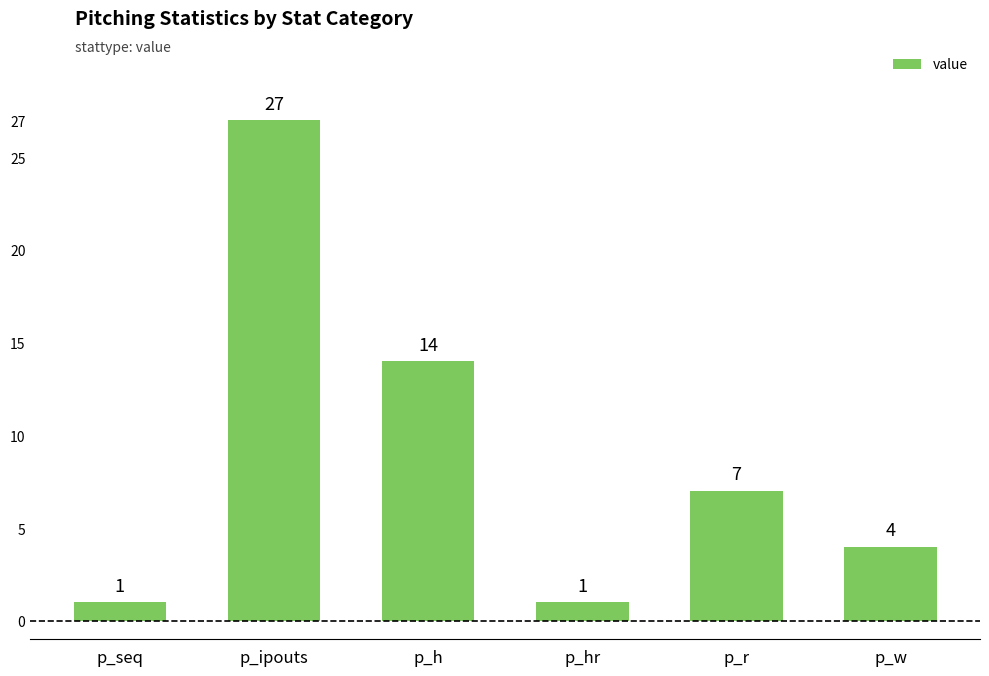

Which has a higher value, p_hr or p_w?

p_w